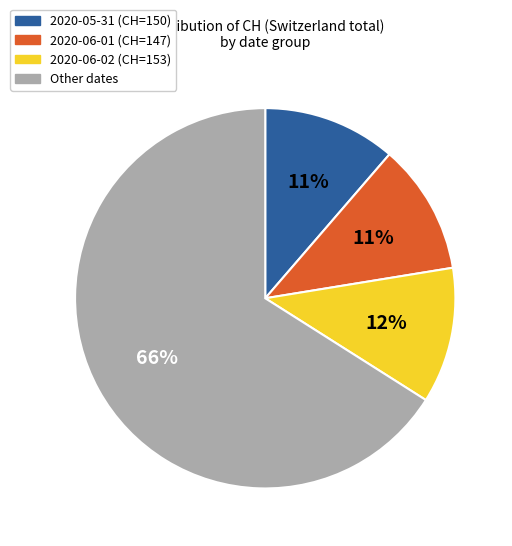

Do 2020-06-02 (CH=153) and 2020-06-01 (CH=147) together represent more than half of the pie?

No